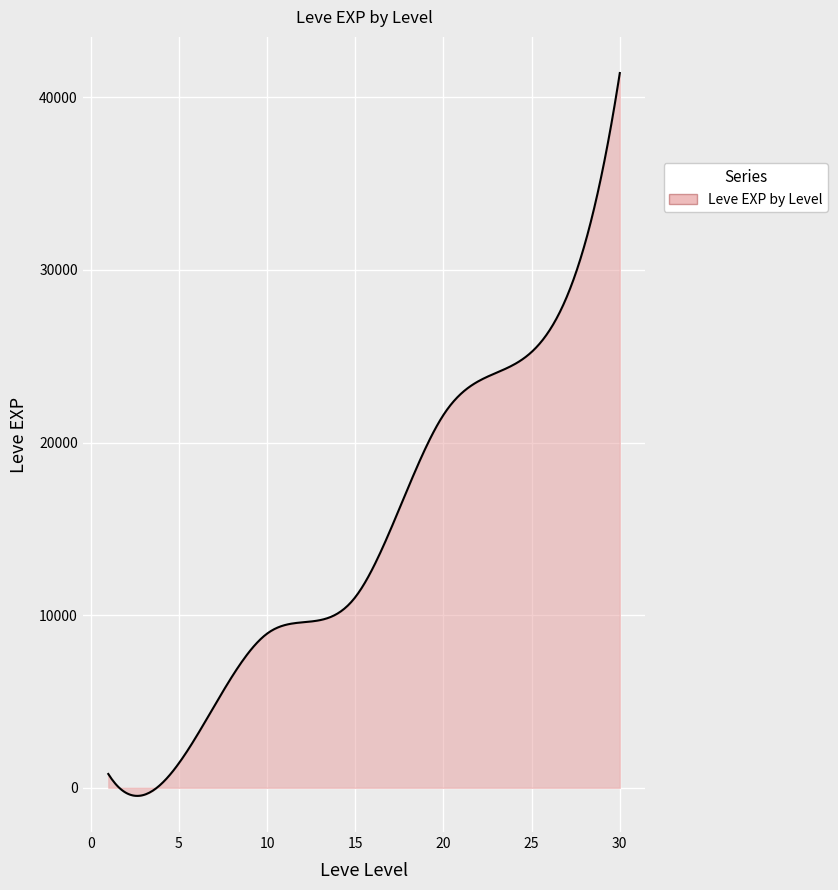

What is the maximum value shown in the chart?

41410.0